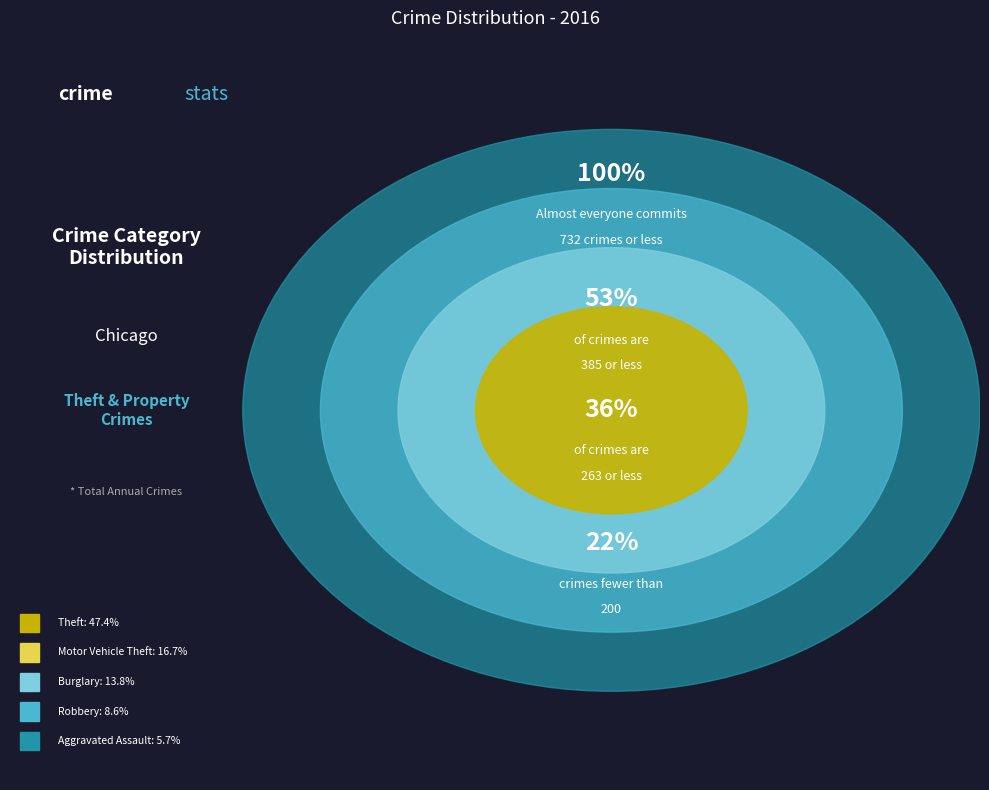

Which slice is the largest?

Theft